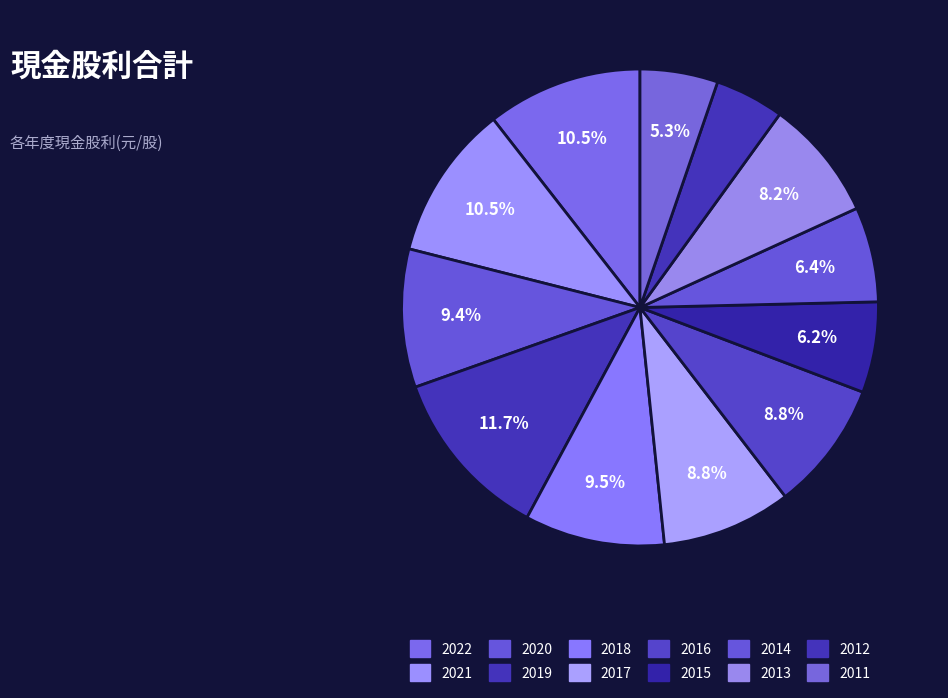

What is the smallest slice in the pie chart?

2012